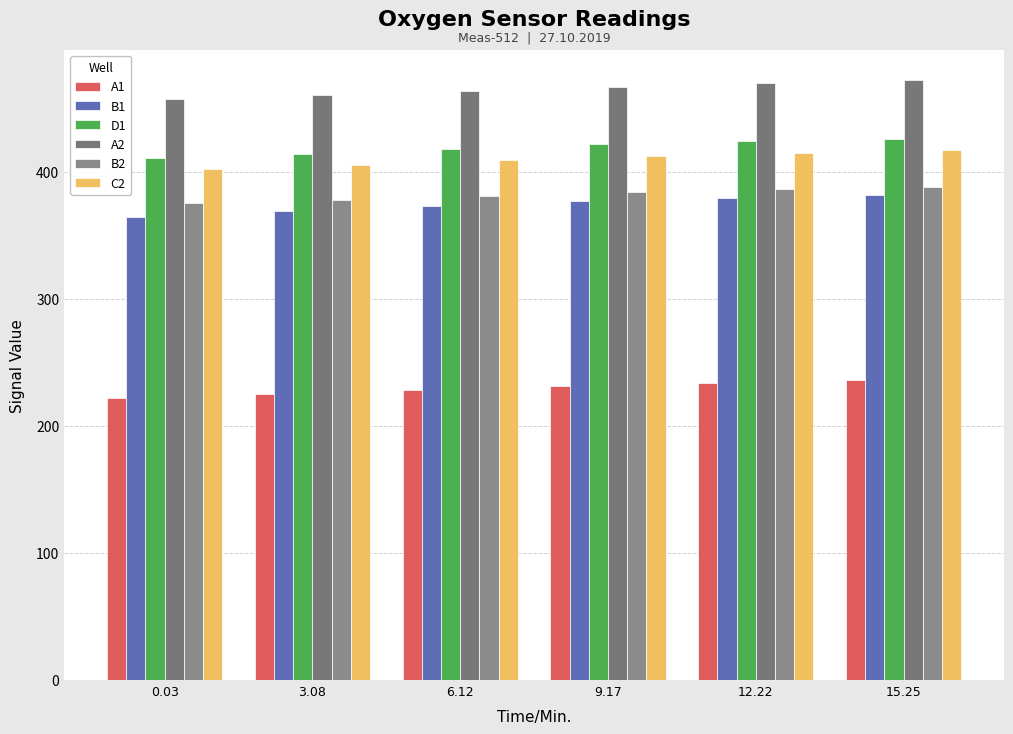

Which series changed the most between 0.03 and 15.25?

B1